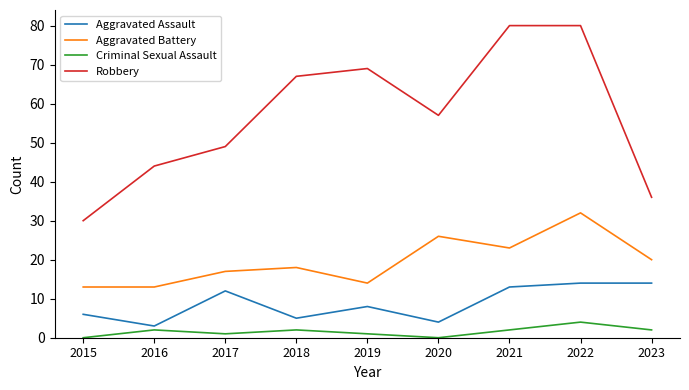

Which series has the largest total across all categories?

Robbery